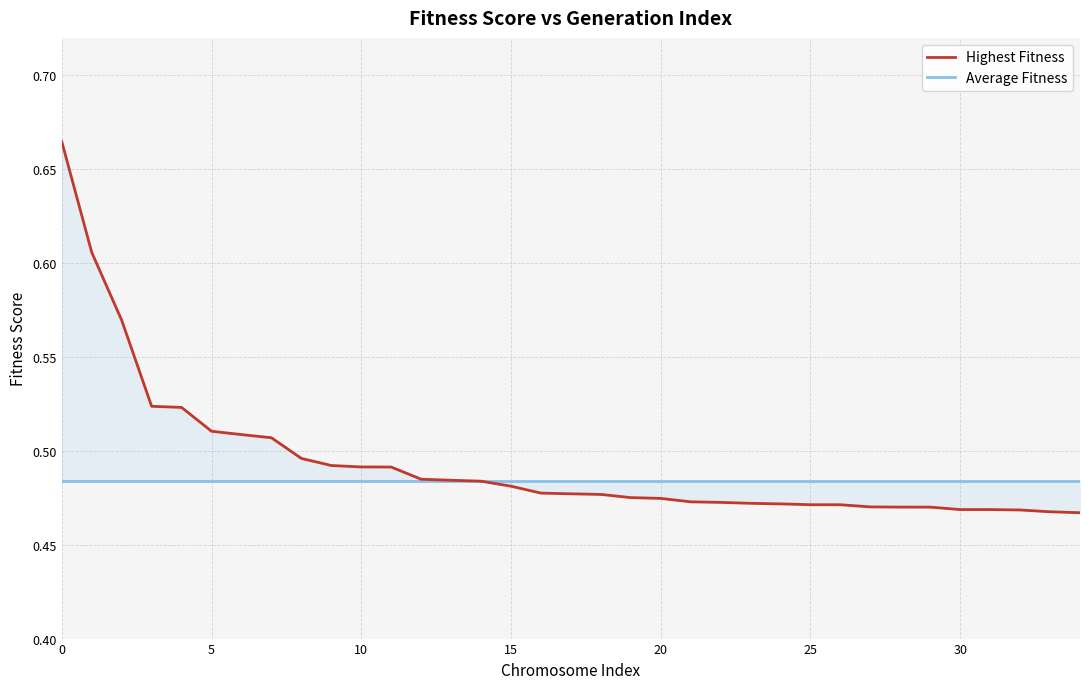

True or false: Highest Fitness and Average Fitness intersect in this chart.

True